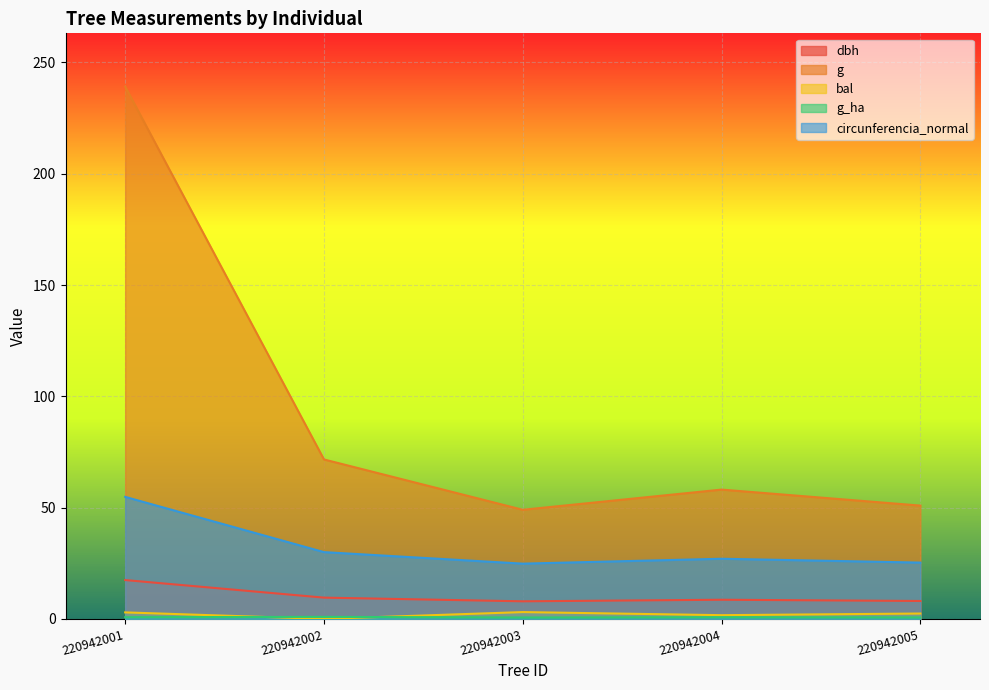

Which category has the lowest value in the circunferencia_normal series?

220942003